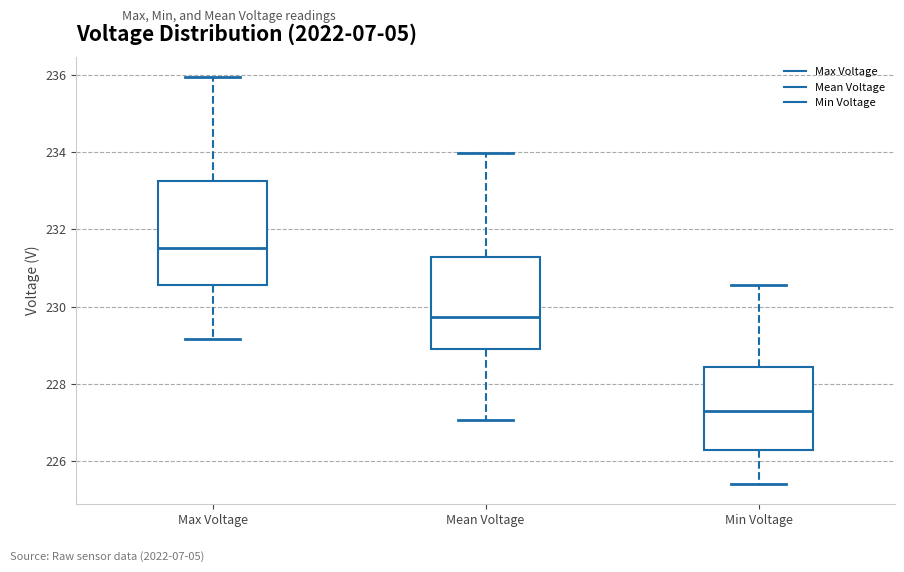

Which box has the lowest median line?

Min Voltage